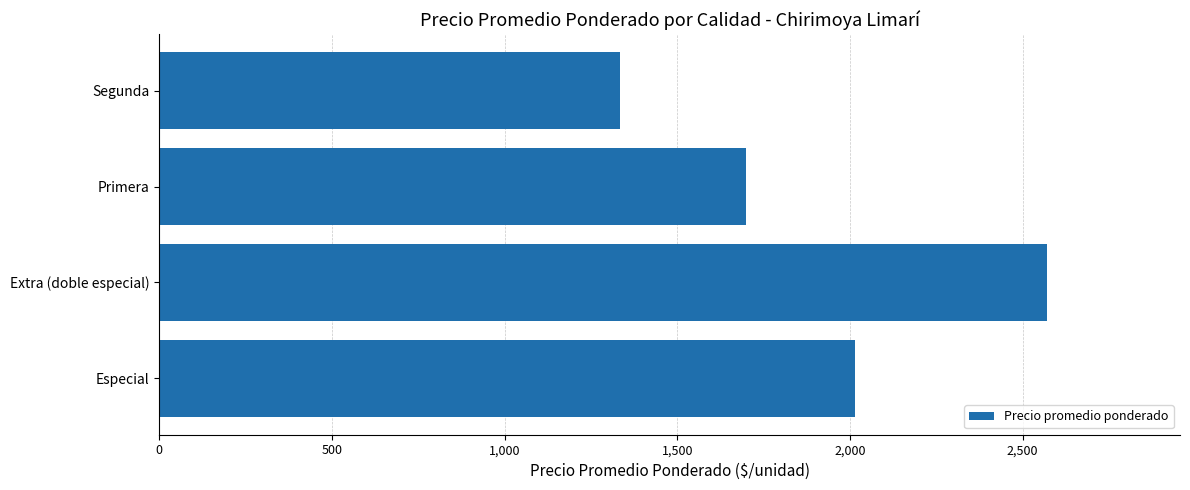

What is the difference between the maximum and minimum values?

1236